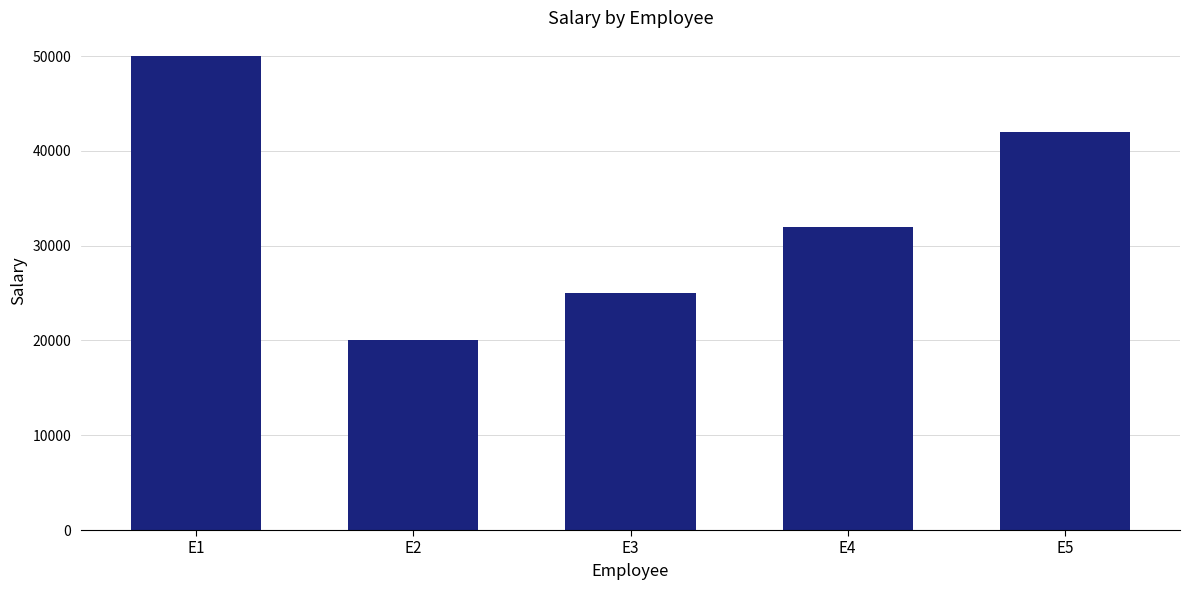

Which category has the highest value across all series?

E1